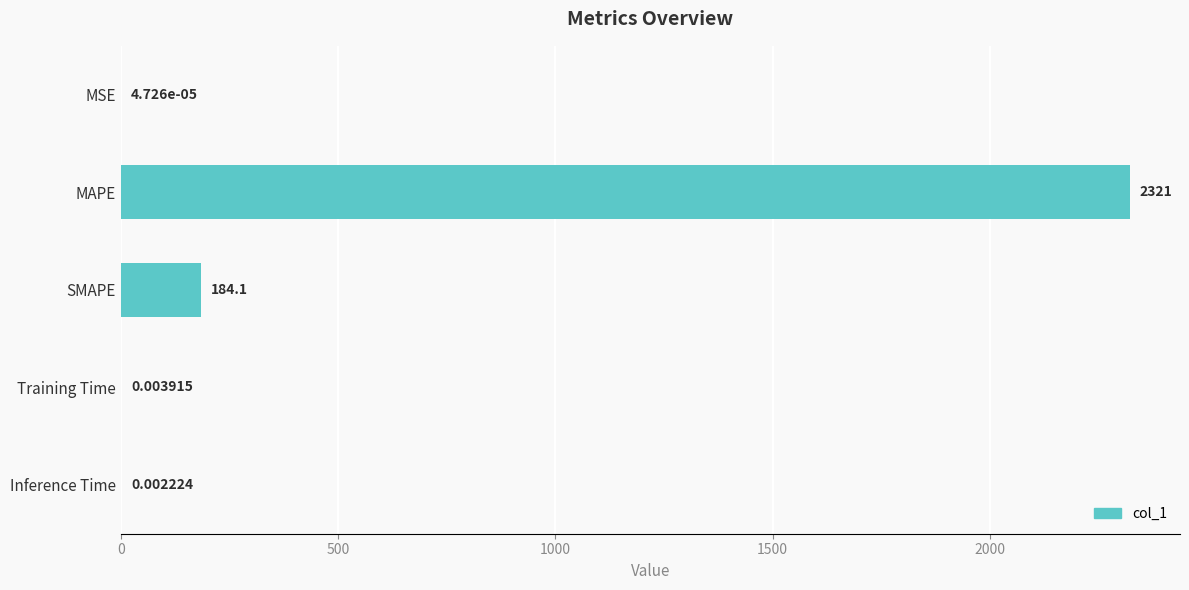

What is the change in value from MAPE to Inference Time?

-2321.4